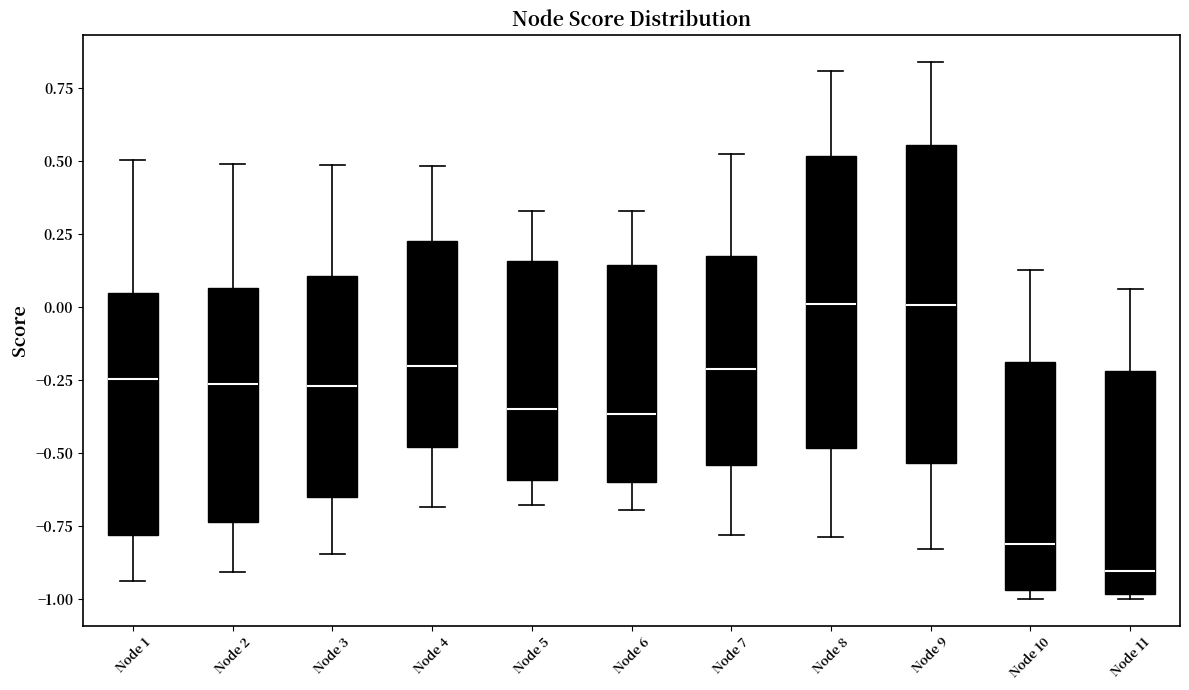

Comparing the boxes themselves (not the whiskers), which one is the tallest?

Node 9